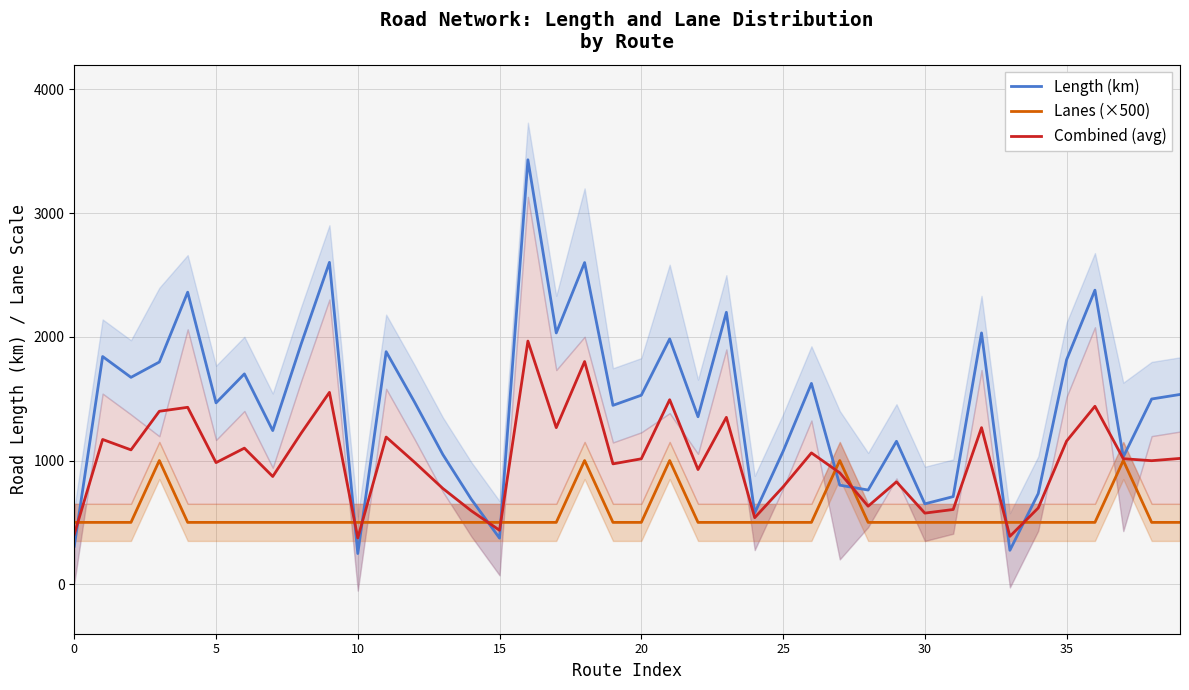

What is the highest value of the Lanes (×500) series?

1000.0